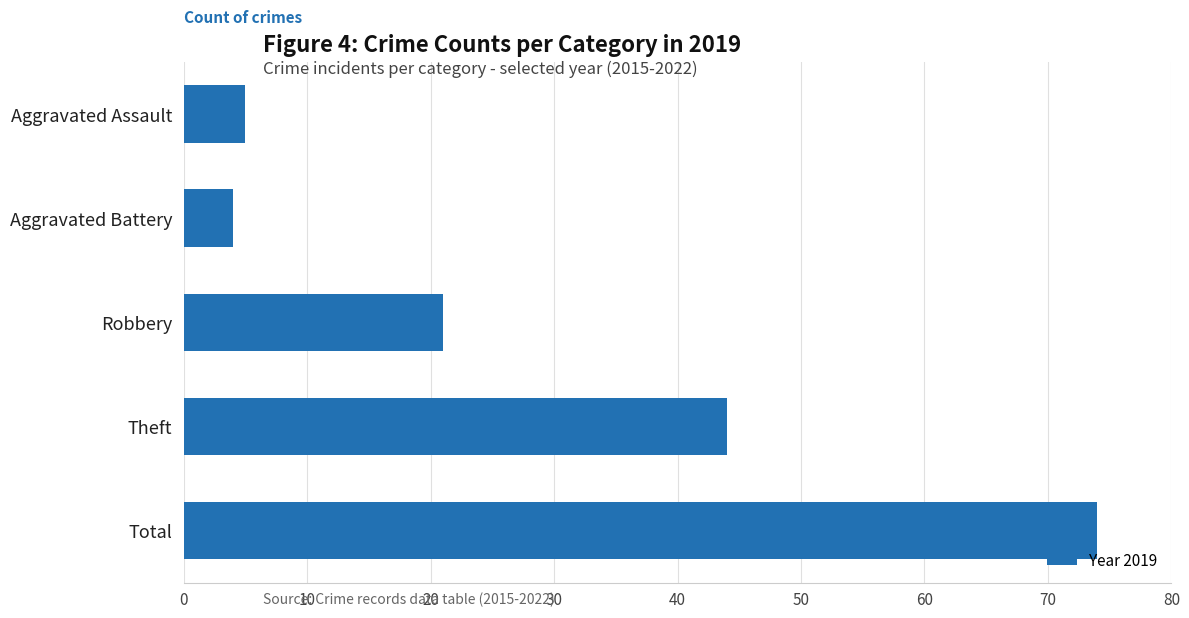

Where is the data nearest to the value 39?

Theft